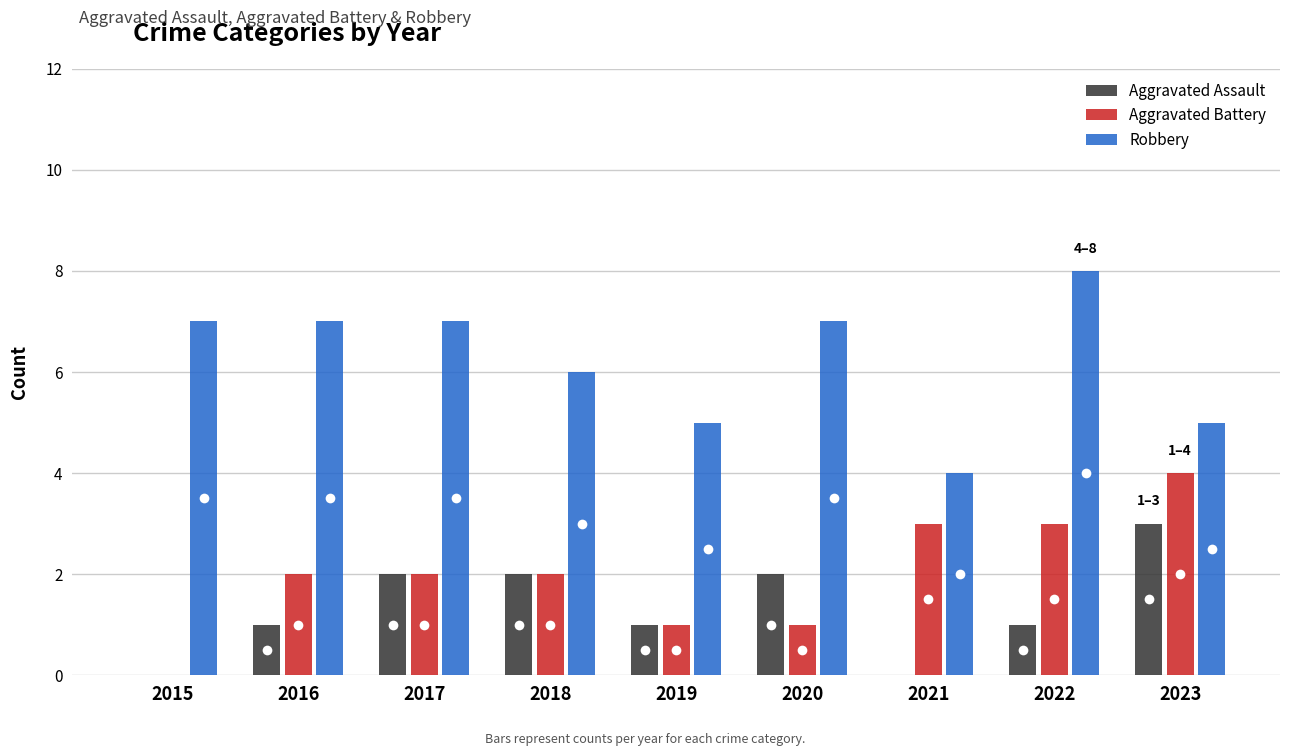

The Robbery series shows 5 at 2015. True or false?

False